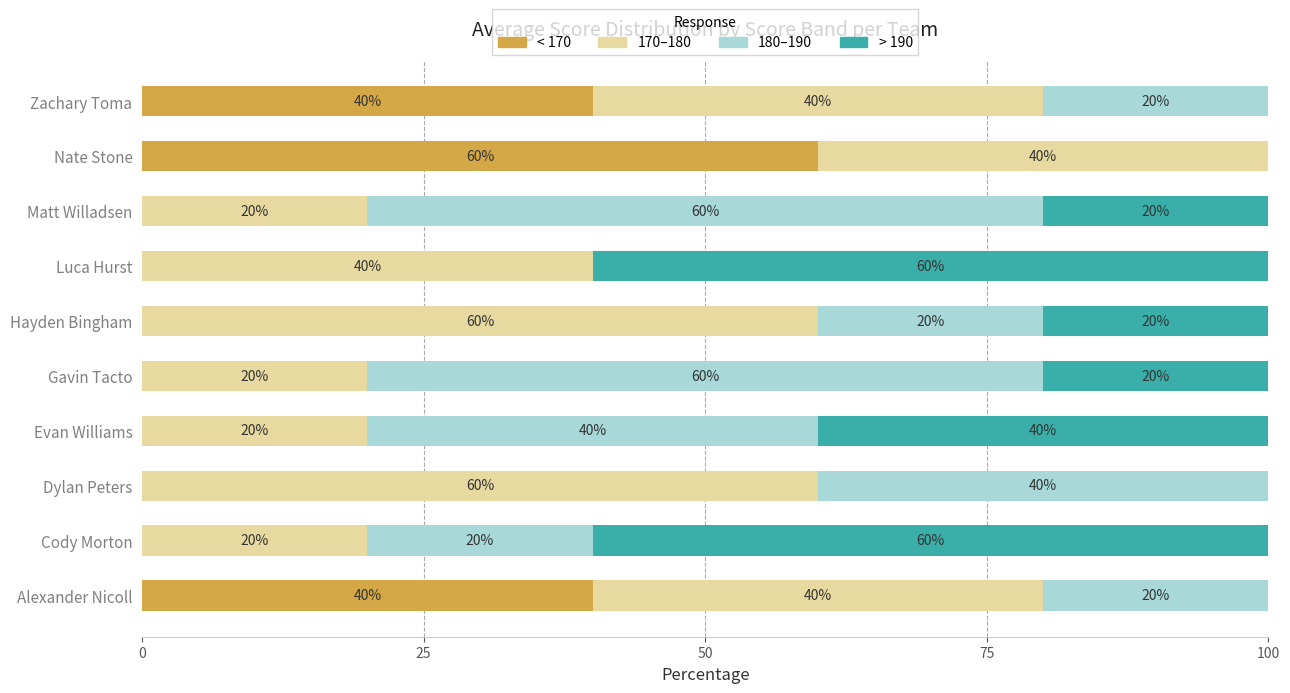

What is the total value across all series at Gavin Tacto?

100